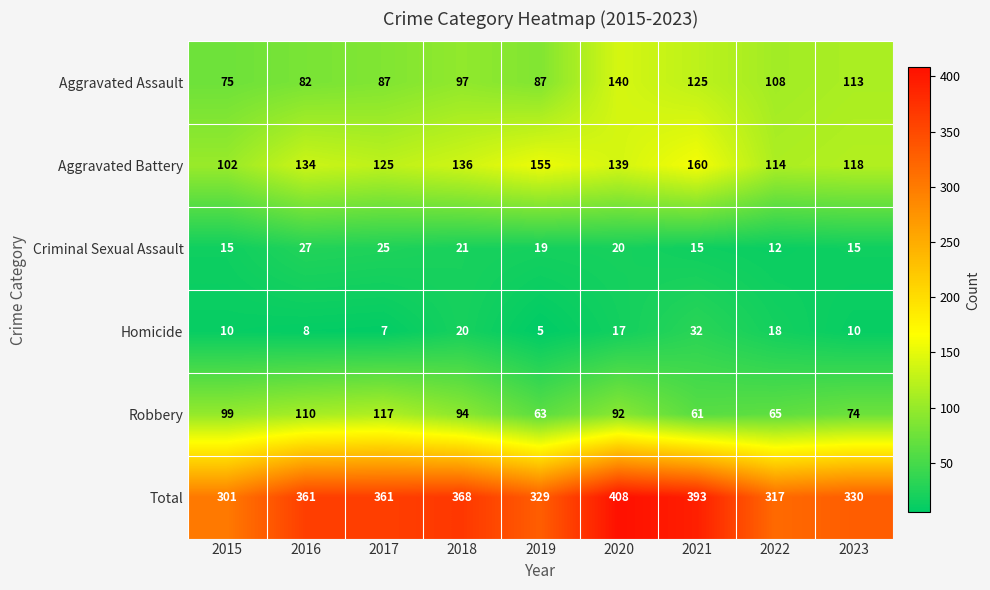

Count the number of categories in the chart.

9